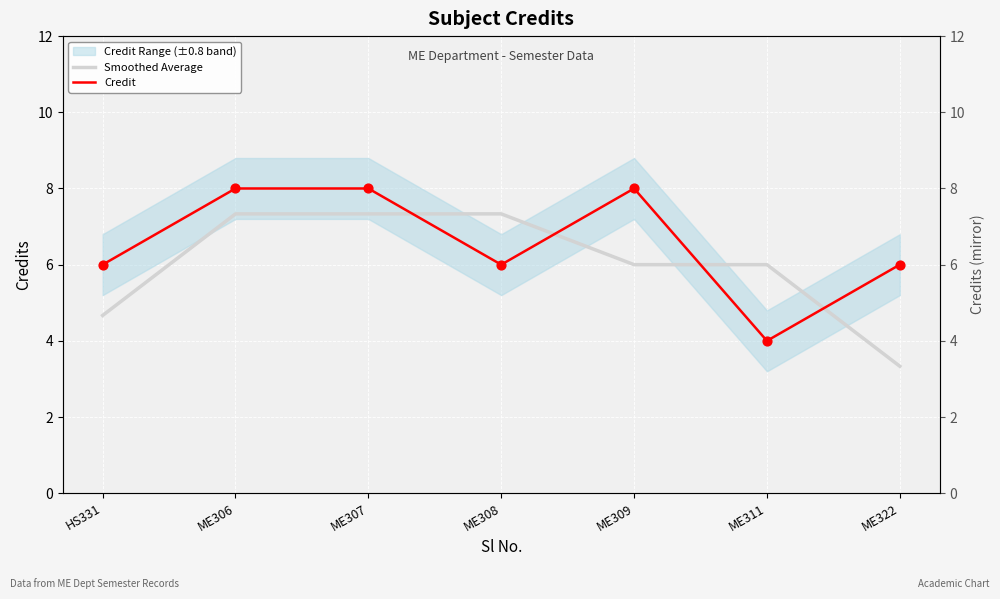

Which series reaches the maximum Y coordinate?

Credit